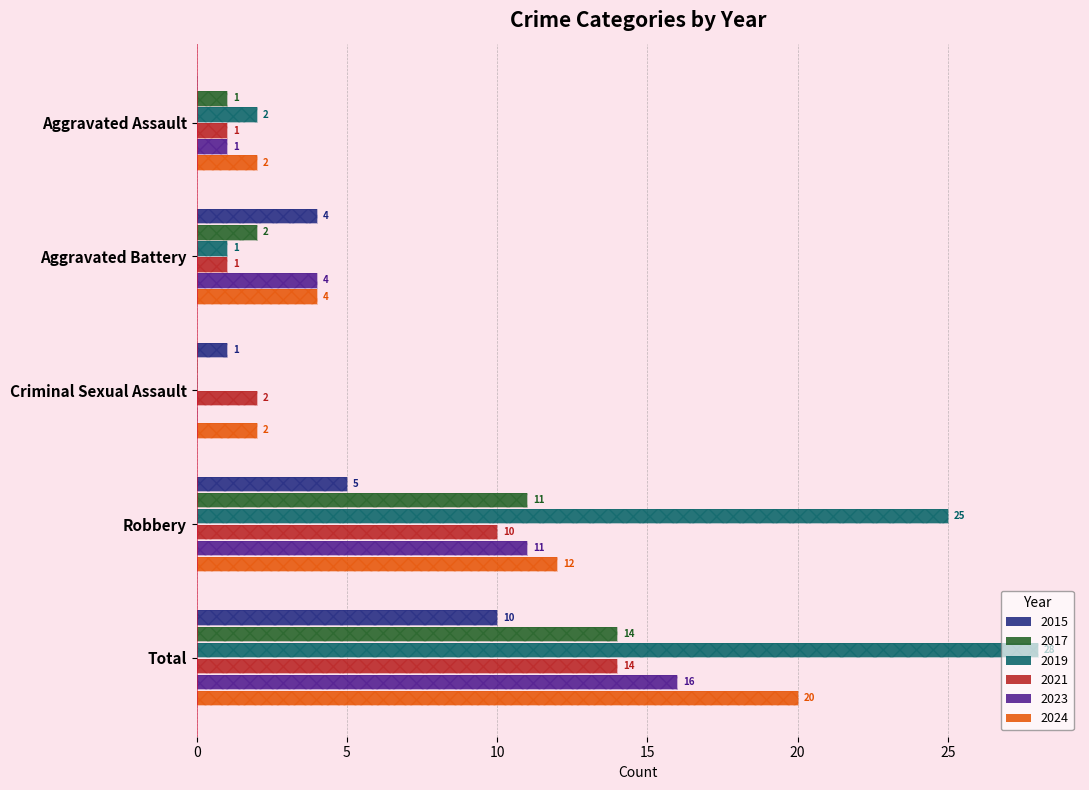

At which label does 2024 reach its minimum?

Aggravated Assault